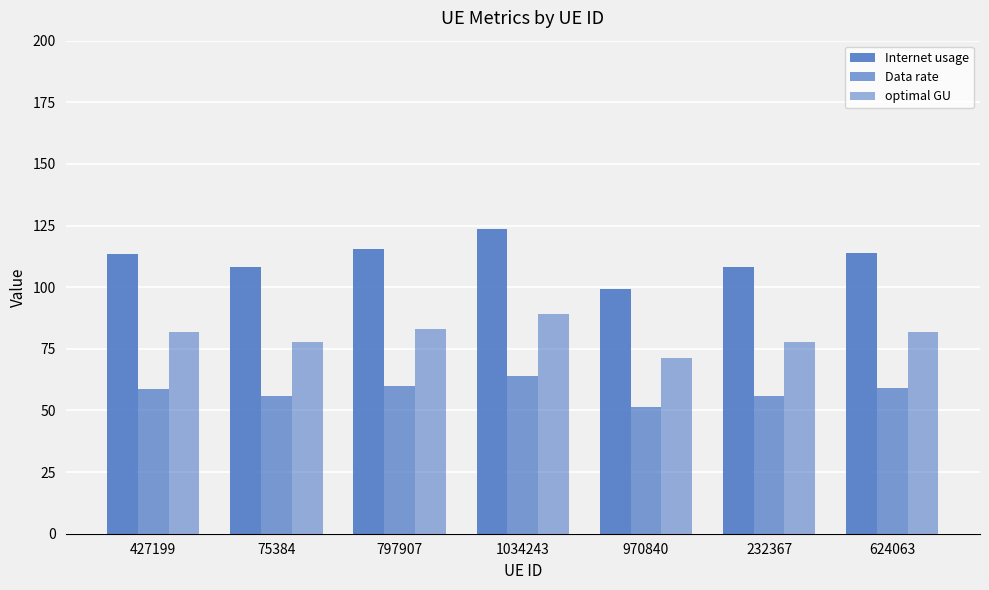

At which label does optimal GU first exceed 81?

427199